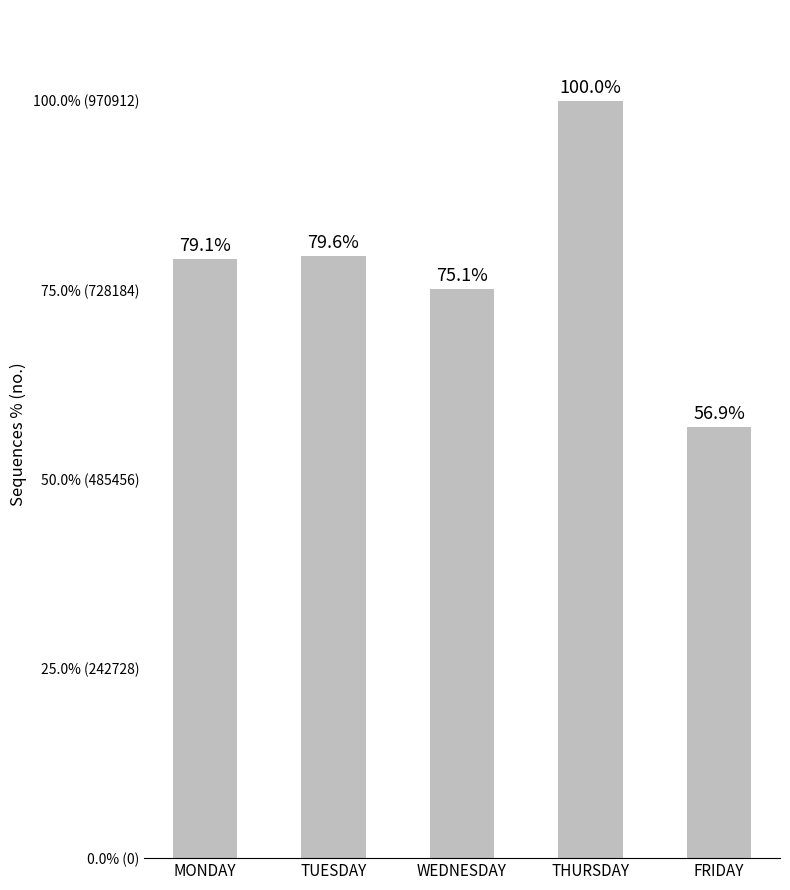

Does the chart contain any negative values?

No